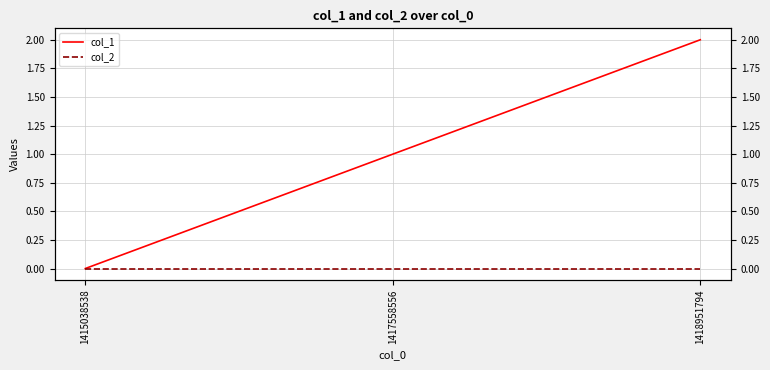

What is the spread (max minus min) of values at 1417558556?

1